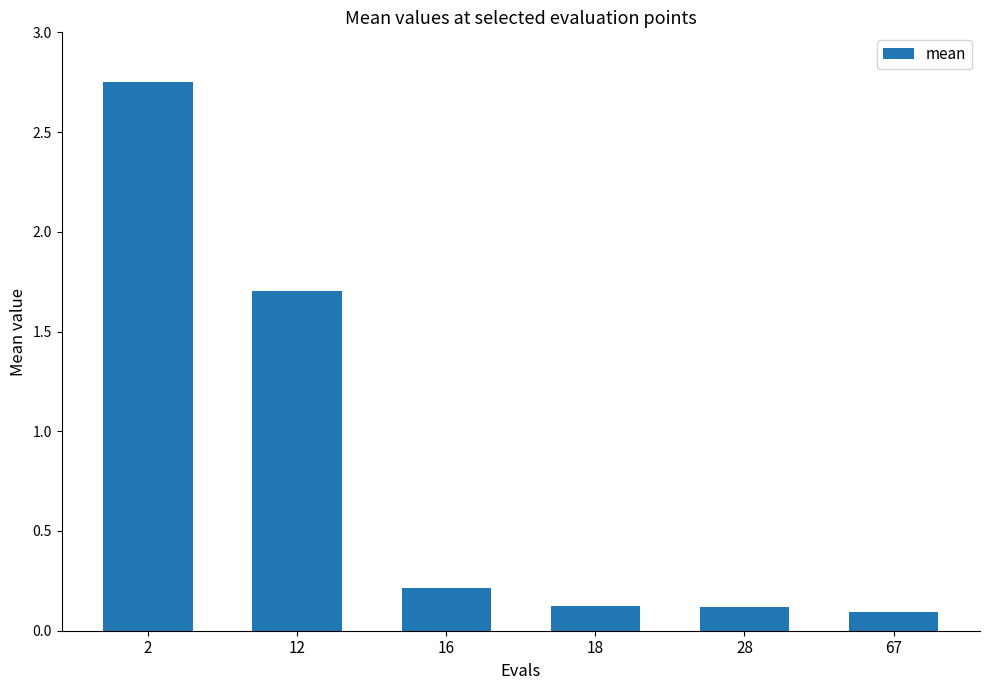

What is the sum of all values?

5.0